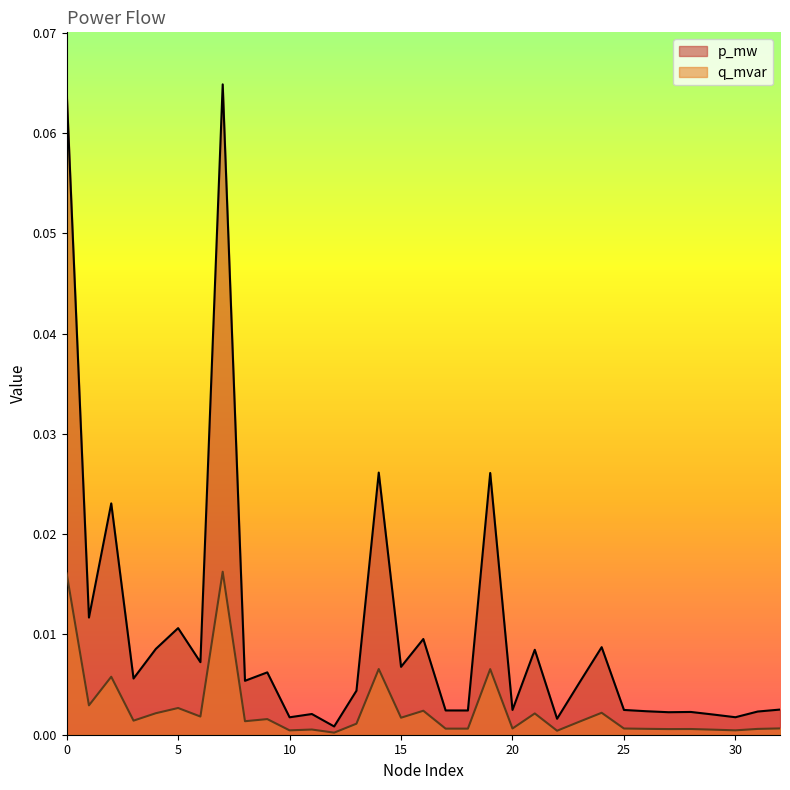

Between 16 and 2, which is larger?

2